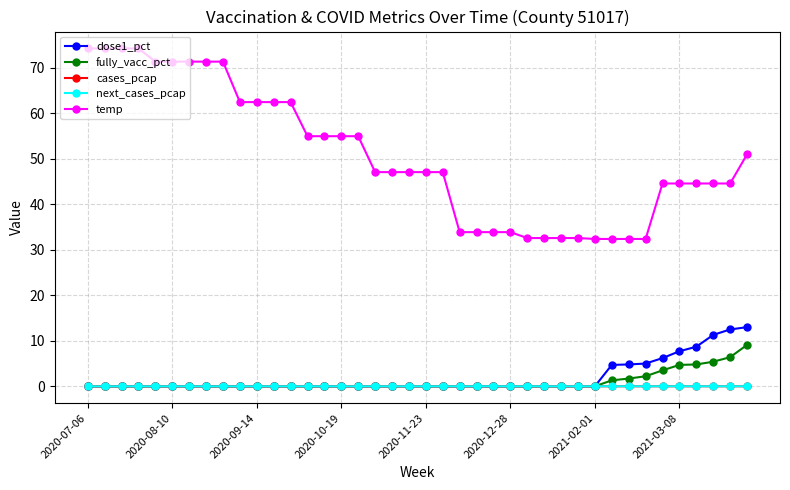

True or false: cases_pcap and temp cross at least once.

False